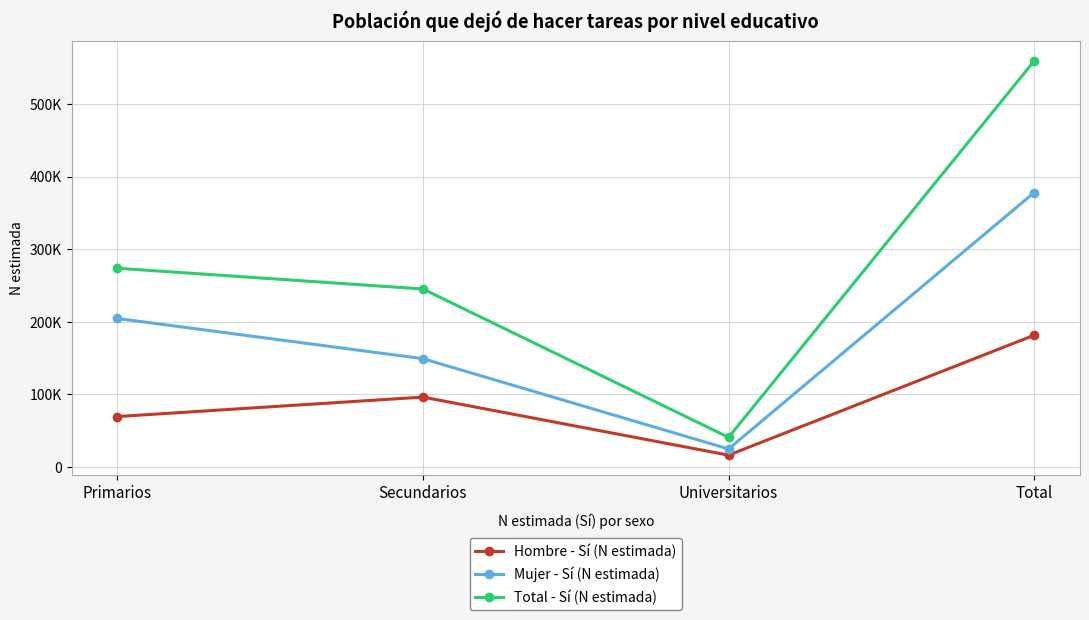

Does the chart display data point markers on the line(s)?

Yes